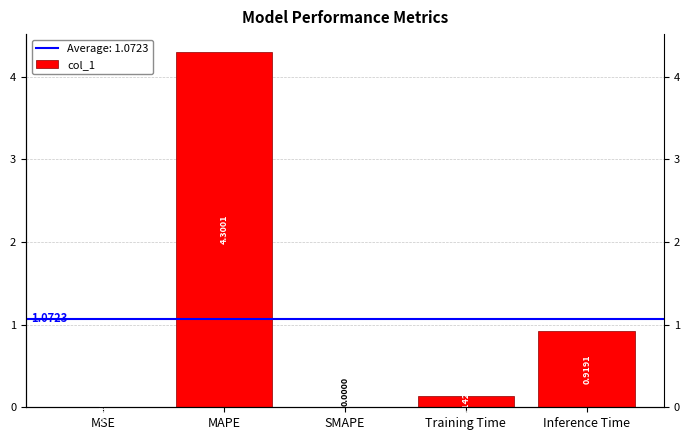

What is the sum of all values?

5.4